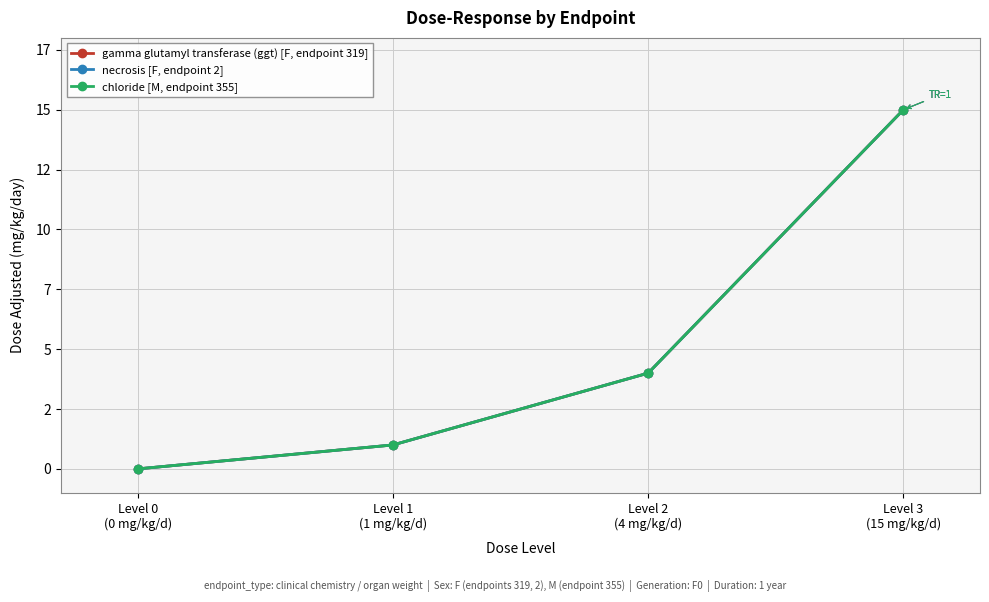

Is this an area chart (filled region under the line)?

No